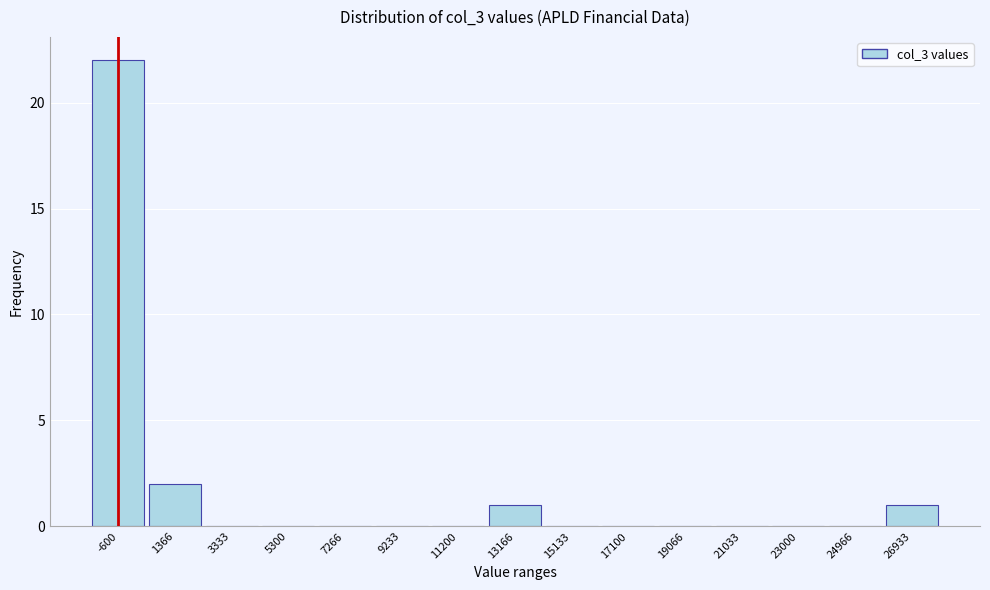

Reading left to right, list all the values displayed in this chart.

-600=22	1366=2	3333=0	5300=0	7266=0	9233=0	11200=0	13166=1	15133=0	17100=0	19066=0	21033=0	23000=0	24966=0	26933=1